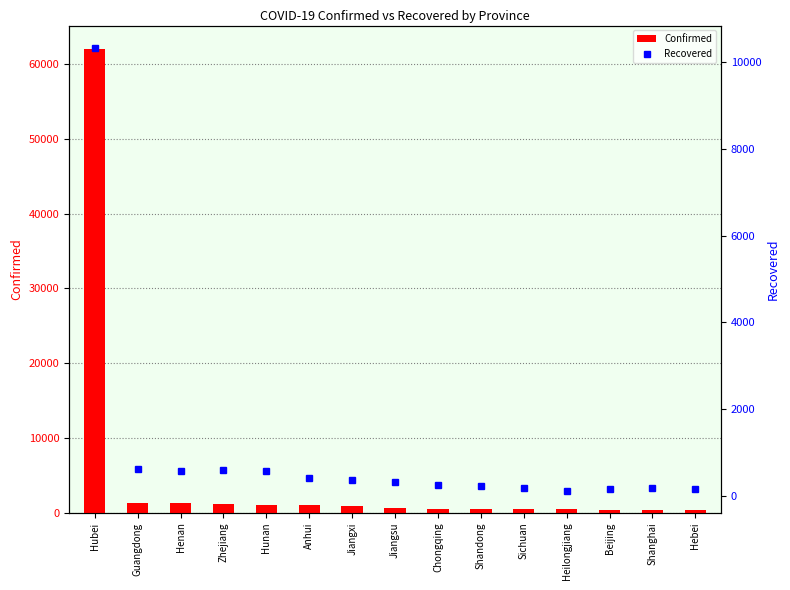

Where is Confirmed nearest to the value 31168?

Guangdong